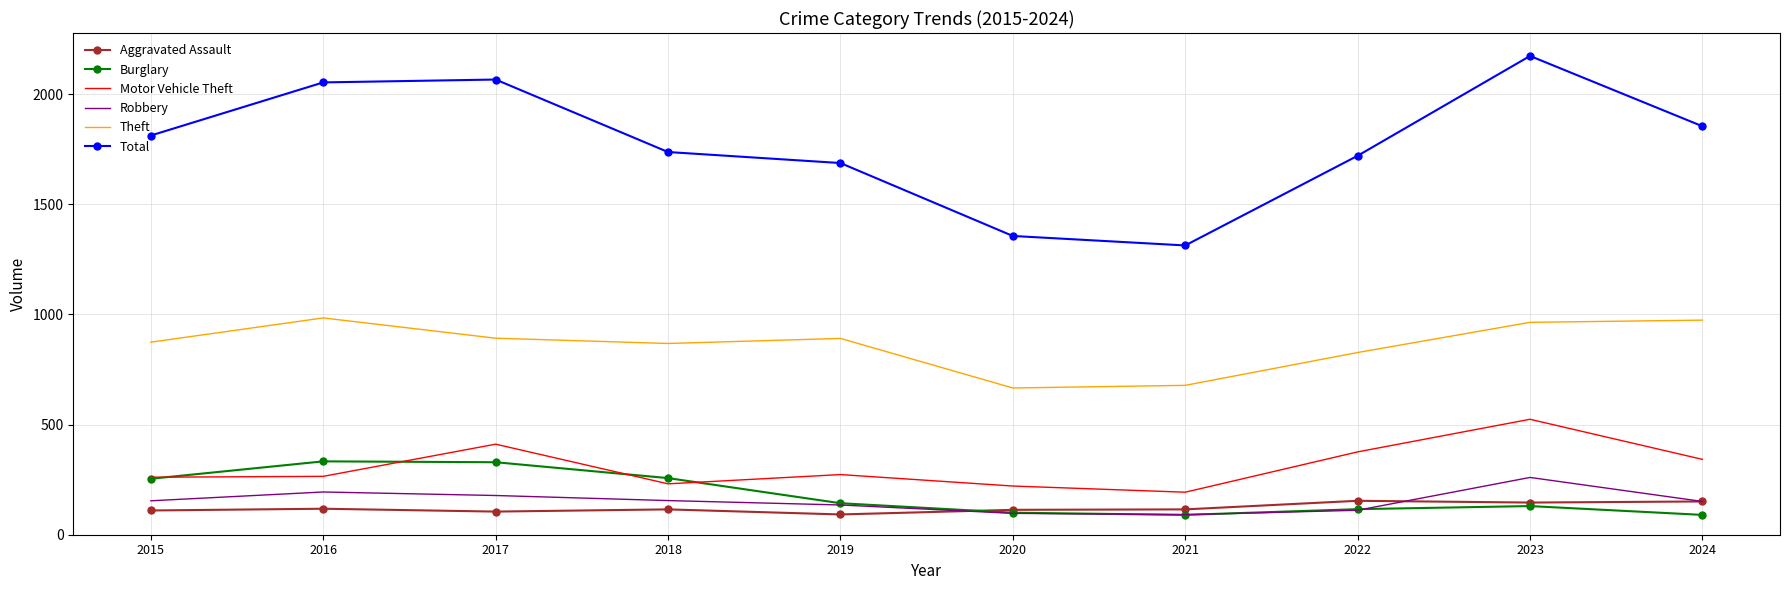

True or false: Robbery and Motor Vehicle Theft intersect in this chart.

False